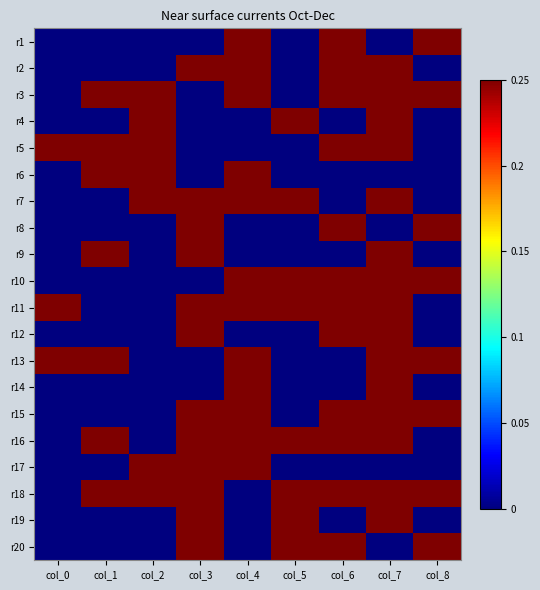

Reading left to right, what are all the values shown in this chart?

r1: col_0=0.0	col_1=0.0	col_2=0.0	col_3=0.0	col_4=0.2	col_5=0.0	col_6=0.2	col_7=0.0	col_8=0.2
r2: col_0=0.0	col_1=0.0	col_2=0.0	col_3=0.2	col_4=0.2	col_5=0.0	col_6=0.2	col_7=0.2	col_8=0.0
r3: col_0=0.0	col_1=0.2	col_2=0.2	col_3=0.0	col_4=0.2	col_5=0.0	col_6=0.2	col_7=0.2	col_8=0.2
r4: col_0=0.0	col_1=0.0	col_2=0.2	col_3=0.0	col_4=0.0	col_5=0.2	col_6=0.0	col_7=0.2	col_8=0.0
r5: col_0=0.2	col_1=0.2	col_2=0.2	col_3=0.0	col_4=0.0	col_5=0.0	col_6=0.2	col_7=0.2	col_8=0.0
r6: col_0=0.0	col_1=0.2	col_2=0.2	col_3=0.0	col_4=0.2	col_5=0.0	col_6=0.0	col_7=0.0	col_8=0.0
r7: col_0=0.0	col_1=0.0	col_2=0.2	col_3=0.2	col_4=0.2	col_5=0.2	col_6=0.0	col_7=0.2	col_8=0.0
r8: col_0=0.0	col_1=0.0	col_2=0.0	col_3=0.2	col_4=0.0	col_5=0.0	col_6=0.2	col_7=0.0	col_8=0.2
r9: col_0=0.0	col_1=0.2	col_2=0.0	col_3=0.2	col_4=0.0	col_5=0.0	col_6=0.0	col_7=0.2	col_8=0.0
r10: col_0=0.0	col_1=0.0	col_2=0.0	col_3=0.0	col_4=0.2	col_5=0.2	col_6=0.2	col_7=0.2	col_8=0.2
r11: col_0=0.2	col_1=0.0	col_2=0.0	col_3=0.2	col_4=0.2	col_5=0.2	col_6=0.2	col_7=0.2	col_8=0.0
r12: col_0=0.0	col_1=0.0	col_2=0.0	col_3=0.2	col_4=0.0	col_5=0.0	col_6=0.2	col_7=0.2	col_8=0.0
r13: col_0=0.2	col_1=0.2	col_2=0.0	col_3=0.0	col_4=0.2	col_5=0.0	col_6=0.0	col_7=0.2	col_8=0.2
r14: col_0=0.0	col_1=0.0	col_2=0.0	col_3=0.0	col_4=0.2	col_5=0.0	col_6=0.0	col_7=0.2	col_8=0.0
r15: col_0=0.0	col_1=0.0	col_2=0.0	col_3=0.2	col_4=0.2	col_5=0.0	col_6=0.2	col_7=0.2	col_8=0.2
r16: col_0=0.0	col_1=0.2	col_2=0.0	col_3=0.2	col_4=0.2	col_5=0.2	col_6=0.2	col_7=0.2	col_8=0.0
r17: col_0=0.0	col_1=0.0	col_2=0.2	col_3=0.2	col_4=0.2	col_5=0.0	col_6=0.0	col_7=0.0	col_8=0.0
r18: col_0=0.0	col_1=0.2	col_2=0.2	col_3=0.2	col_4=0.0	col_5=0.2	col_6=0.2	col_7=0.2	col_8=0.2
r19: col_0=0.0	col_1=0.0	col_2=0.0	col_3=0.2	col_4=0.0	col_5=0.2	col_6=0.0	col_7=0.2	col_8=0.0
r20: col_0=0.0	col_1=0.0	col_2=0.0	col_3=0.2	col_4=0.0	col_5=0.2	col_6=0.2	col_7=0.0	col_8=0.2